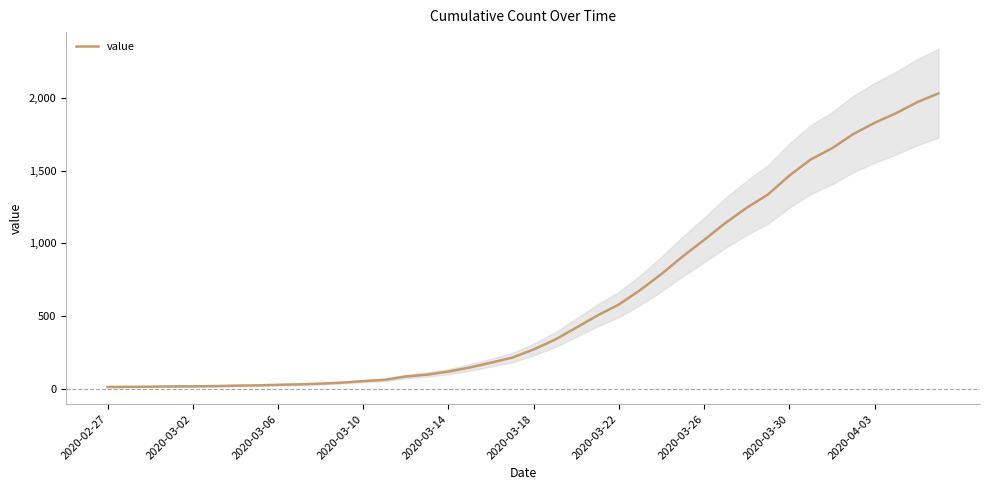

Approximately how many times larger is the value at 13 compared to 29?

0.1